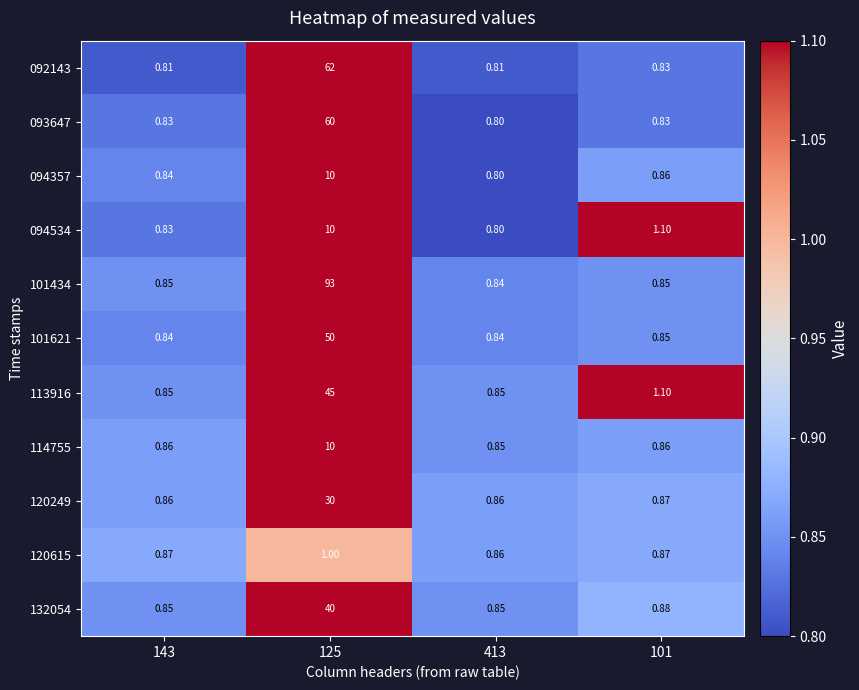

Is the value of 113916 at 143 greater than the value of 093647 at 413?

Yes